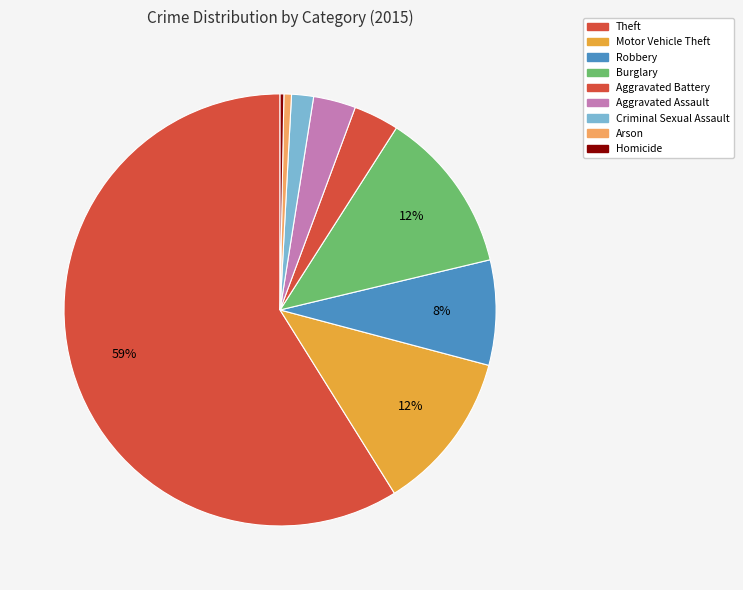

Count the number of slices in the pie.

9